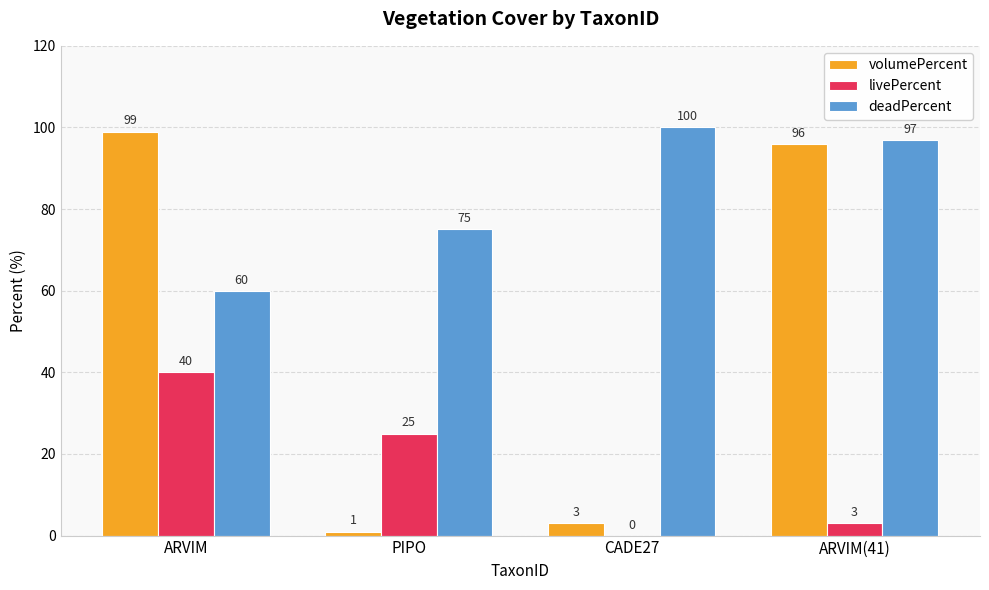

What is the sum of the volumePercent values at CADE27 and ARVIM(41)?

99